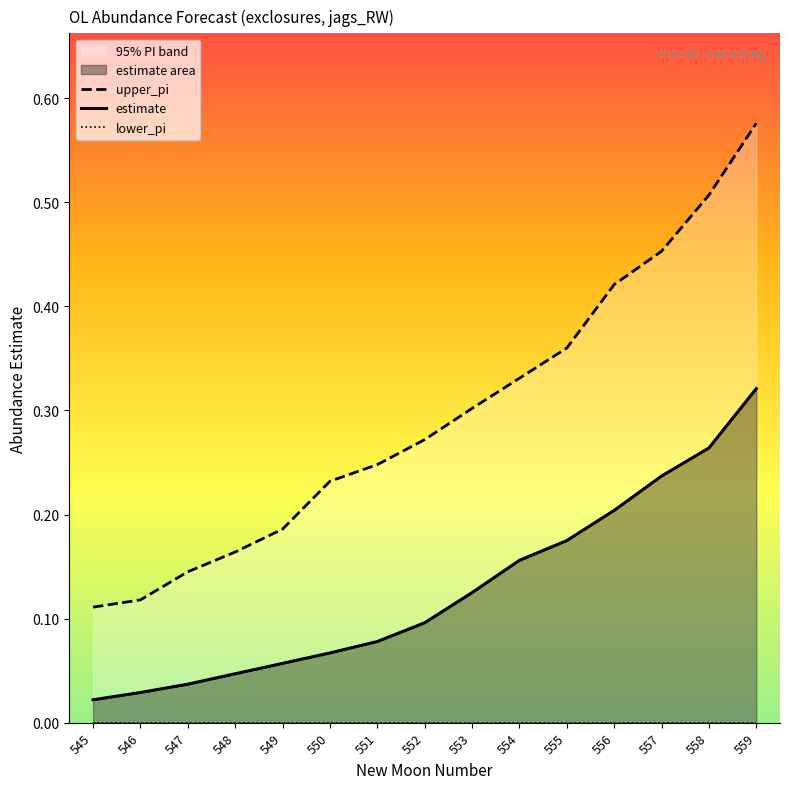

Which series changed the most between 546 and 553?

upper_pi